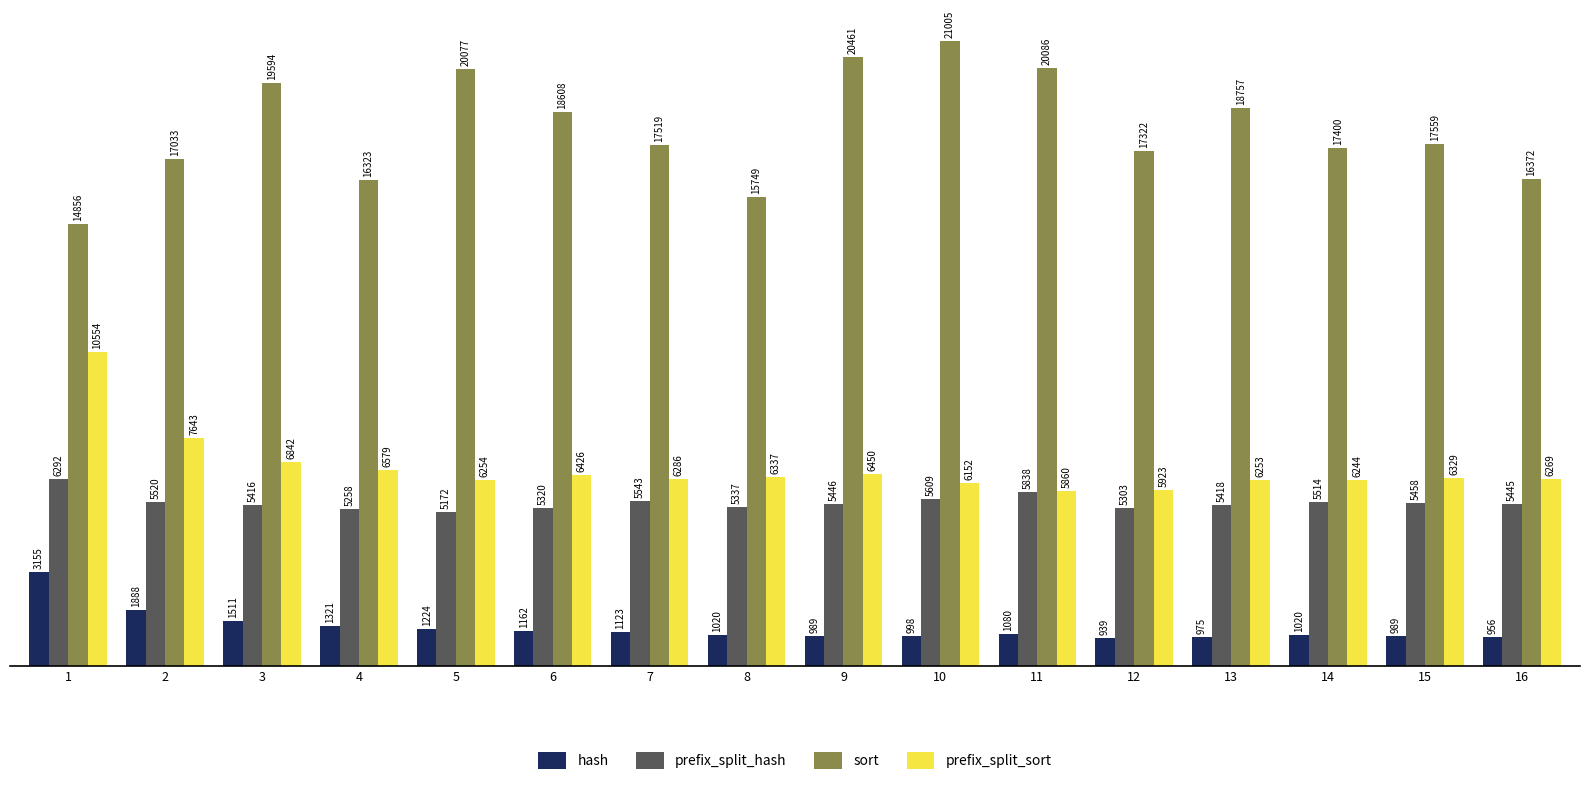

Where does the prefix_split_sort series first go above 6329?

1